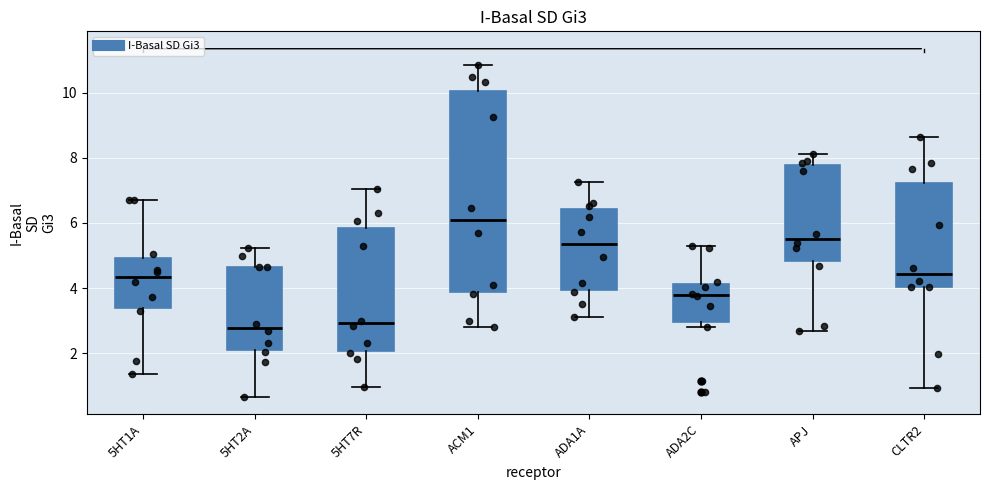

Comparing the boxes themselves (not the whiskers), which one is the tallest?

ACM1